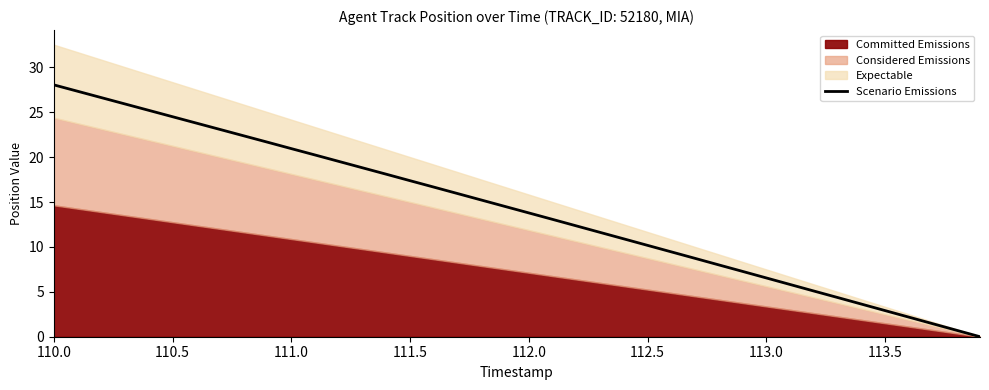

What is the value of the 18th point from the left?

15.9